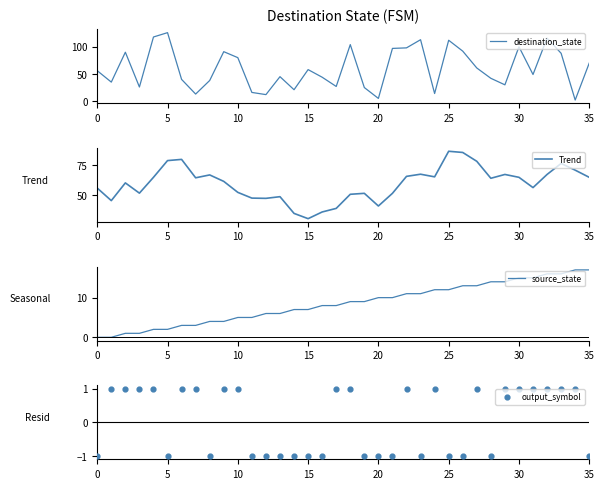

What are all the series names shown in the legend?

destination_state, Trend, source_state, output_symbol